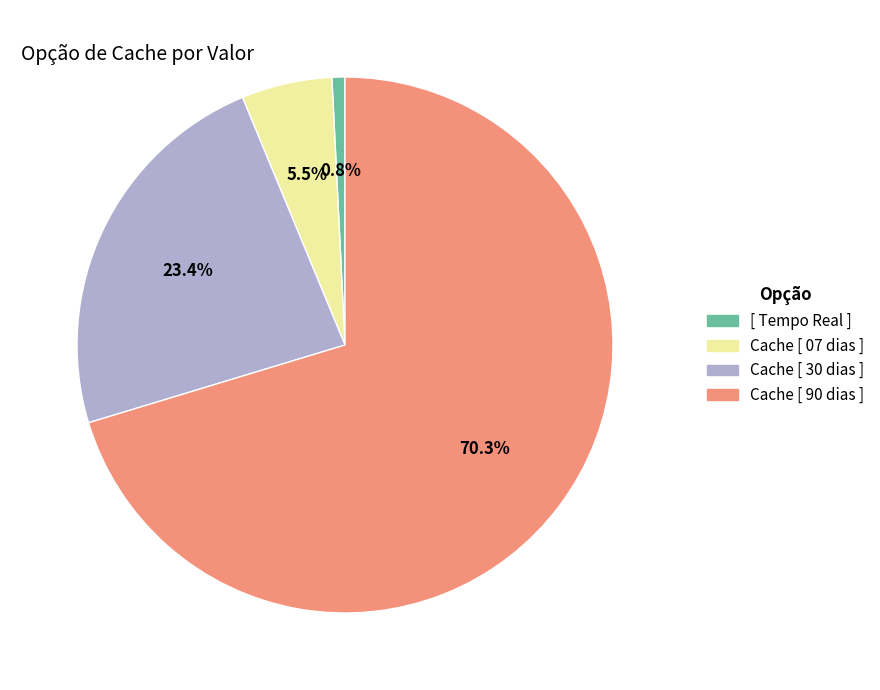

Does Cache [ 07 dias ] represent more than half of the total?

No